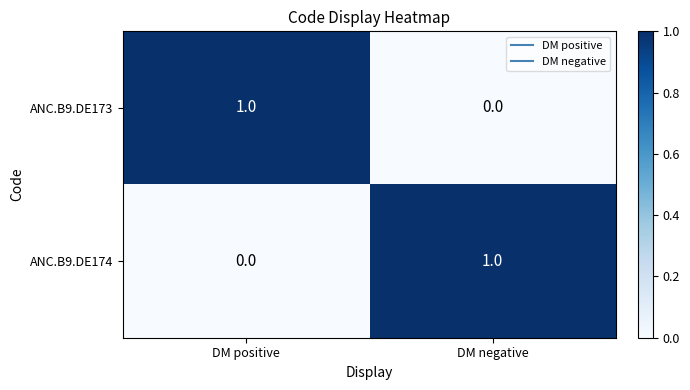

At which label does ANC.B9.DE174 reach its peak?

DM negative